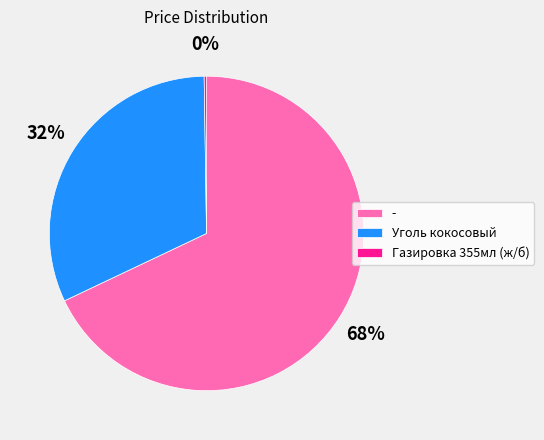

Is it true that - is 73% of the pie?

False